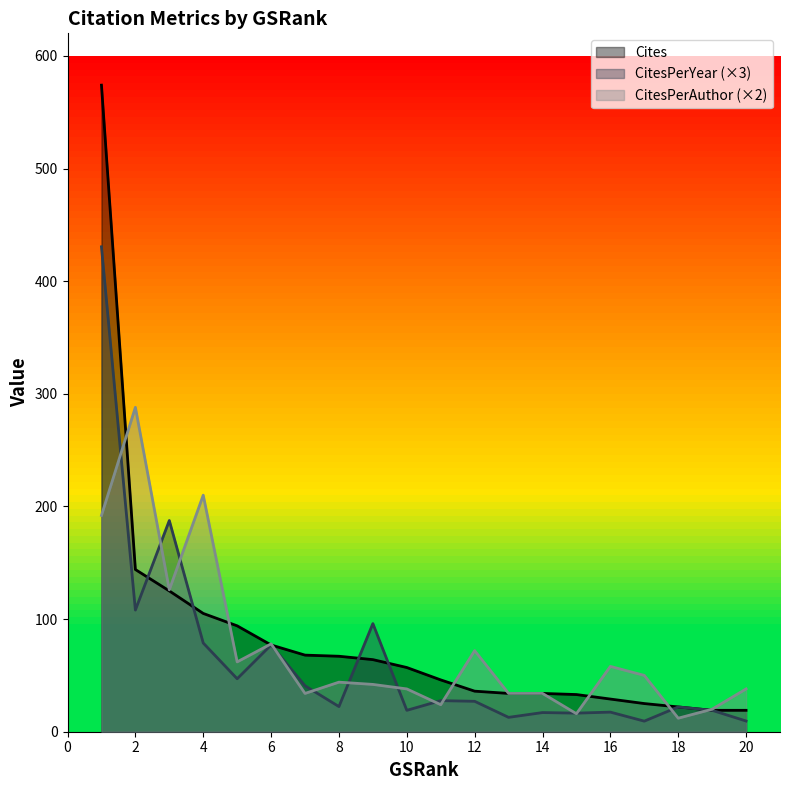

What are all the series names shown in the legend?

Cites, CitesPerYear (×3), CitesPerAuthor (×2)